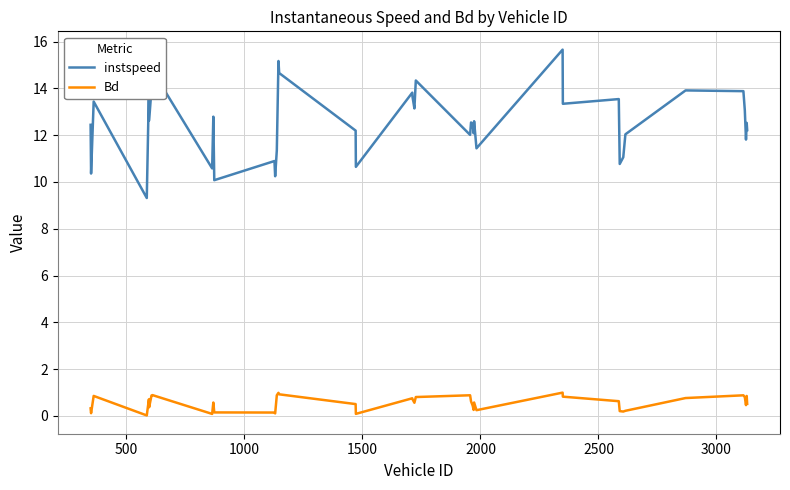

Rank the series by their maximum value, from highest to lowest.

instspeed, Bd